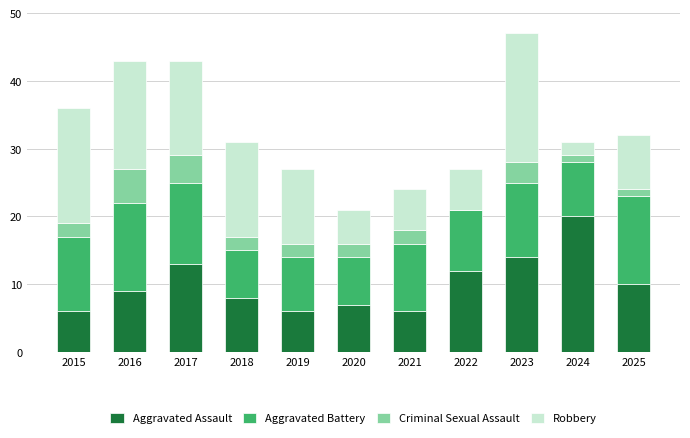

At which label is Aggravated Assault closest to 13?

2017